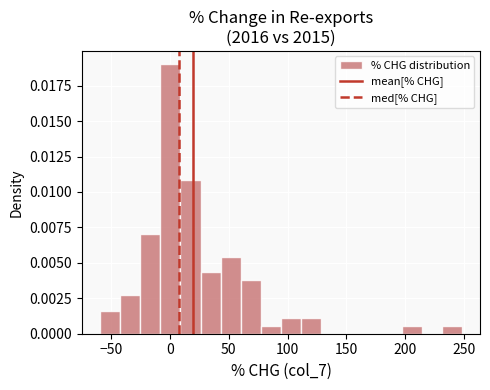

Read against the x-axis, roughly where is the centre of the tallest bar?

0